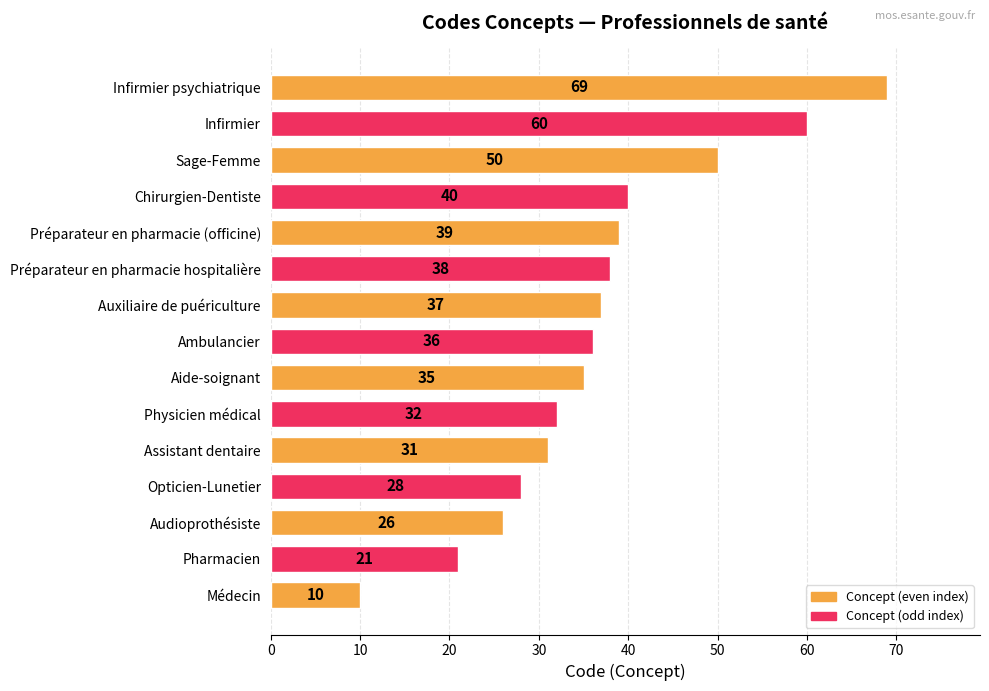

How many data points are less than 36?

7